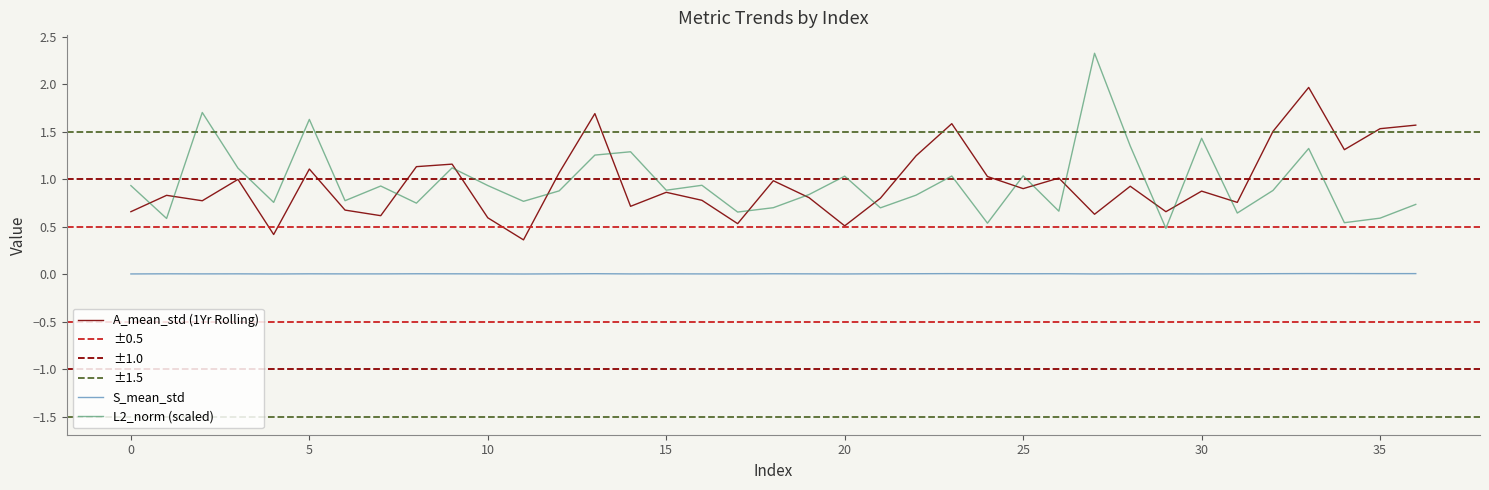

What is the minimum value for L2_norm?

0.5